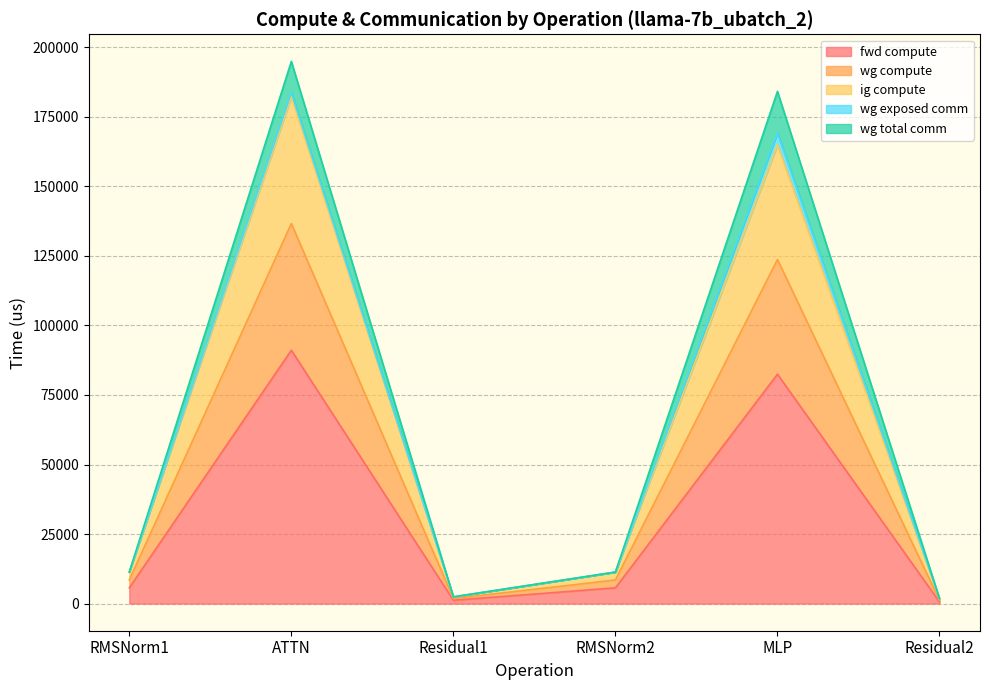

How many values in the fwd compute series are below 5668?

2